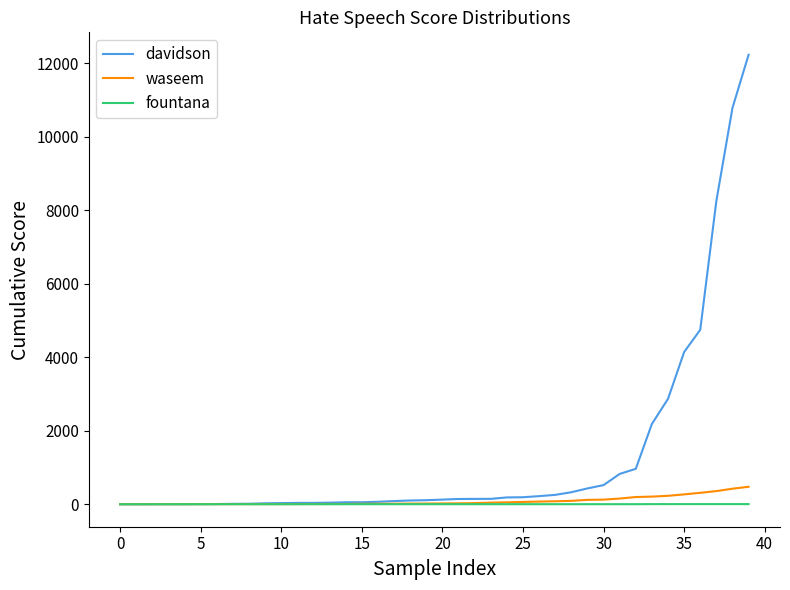

Which series has the largest total across all categories?

davidson